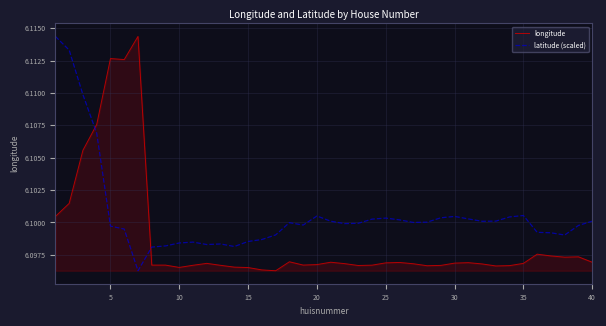

How many categories are shown in the chart?

40